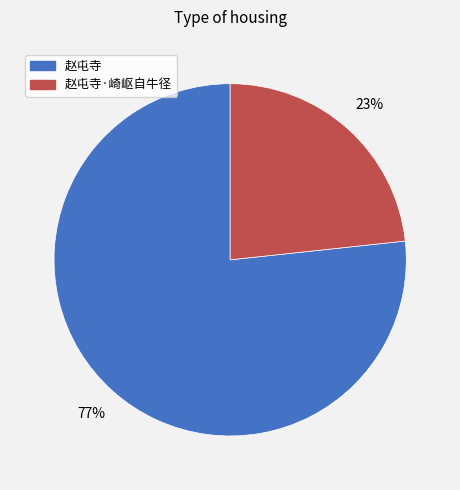

Combined, do 赵屯寺 and 赵屯寺·崎岖自牛径 account for over 50%?

Yes